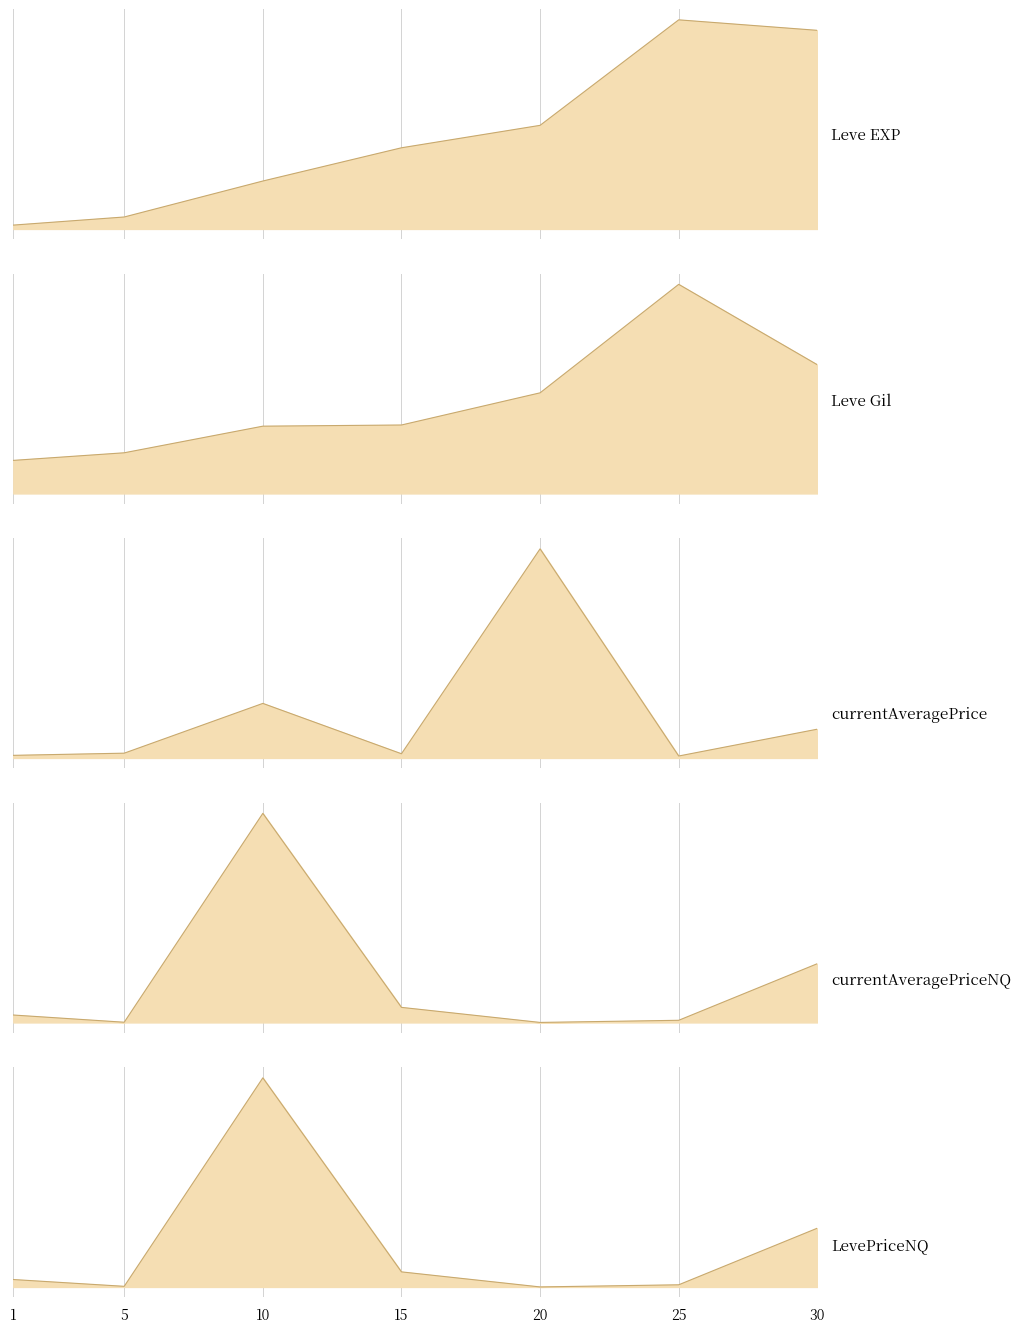

What are all the series names shown in the legend?

Leve EXP, Leve Gil, currentAveragePrice, currentAveragePriceNQ, LevePriceNQ